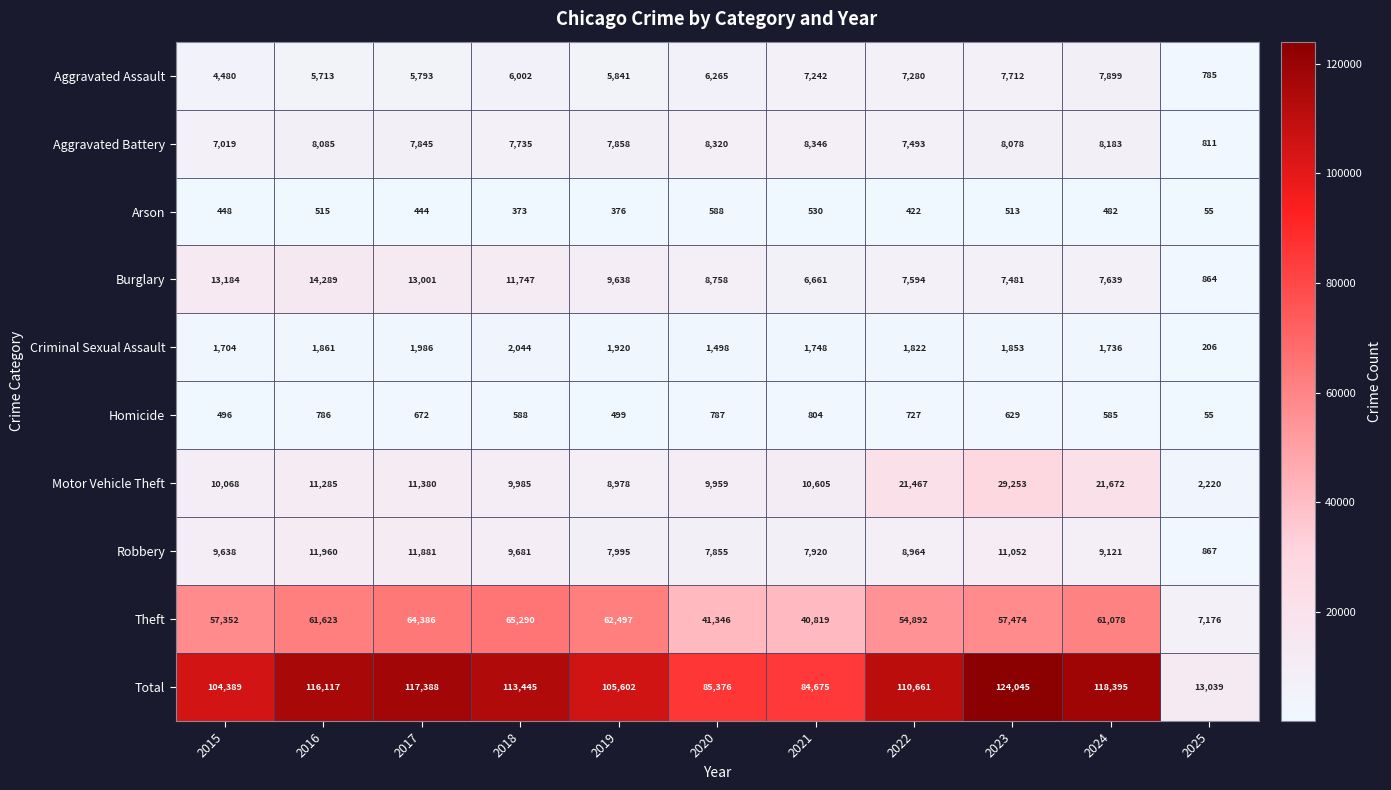

What is the difference between the Robbery values at 2018 and 2022?

717